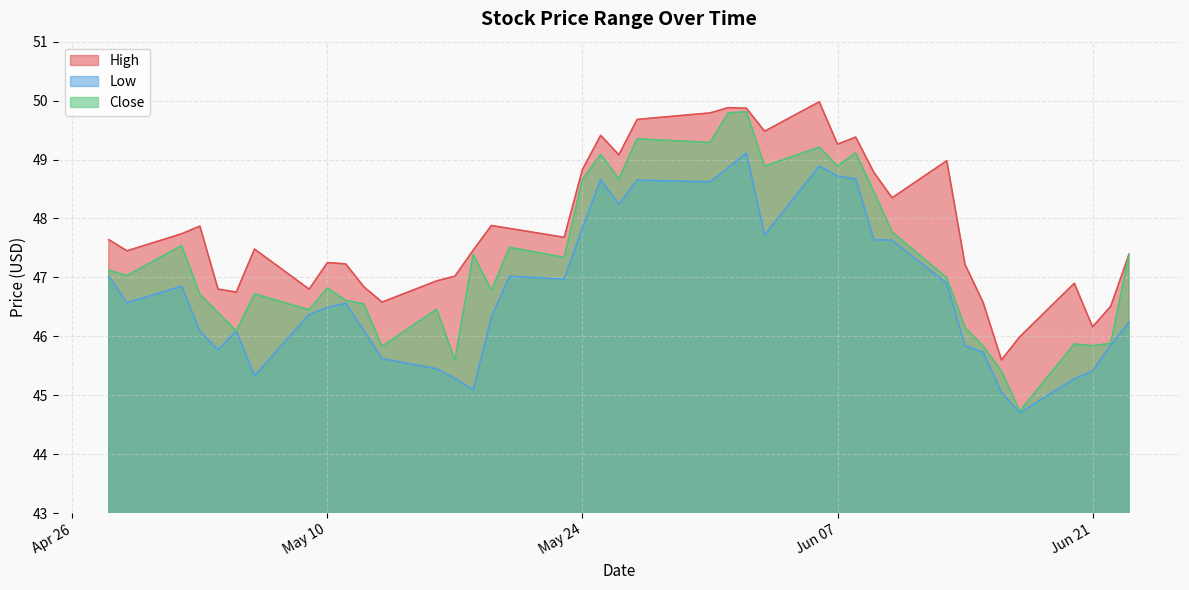

Reading left to right, list all the values displayed in this chart.

High: 47.6	47.5	47.7	47.9	46.8	46.8	47.5	46.8	47.2	47.2	46.8	46.6	46.9	47.0	47.5	47.9	47.8	47.7	48.8	49.4	49.1	49.7	49.8	49.9	49.9	49.5	50.0	49.3	49.4	48.8	48.3	49.0	47.2	46.6	45.6	46.0	46.9	46.2	46.5	47.4
Low: 47.0	46.6	46.8	46.1	45.8	46.1	45.3	46.4	46.5	46.6	46.1	45.6	45.5	45.3	45.1	46.3	47.0	47.0	47.8	48.7	48.2	48.7	48.6	48.9	49.1	47.7	48.9	48.7	48.7	47.6	47.6	46.9	45.8	45.7	45.0	44.7	45.3	45.4	45.8	46.2
Close: 47.1	47.0	47.5	46.7	46.4	46.1	46.7	46.5	46.8	46.6	46.5	45.8	46.5	45.6	47.4	46.8	47.5	47.3	48.7	49.1	48.7	49.3	49.3	49.8	49.8	48.9	49.2	48.9	49.1	48.5	47.8	47.0	46.2	45.8	45.4	44.7	45.9	45.8	45.9	47.4